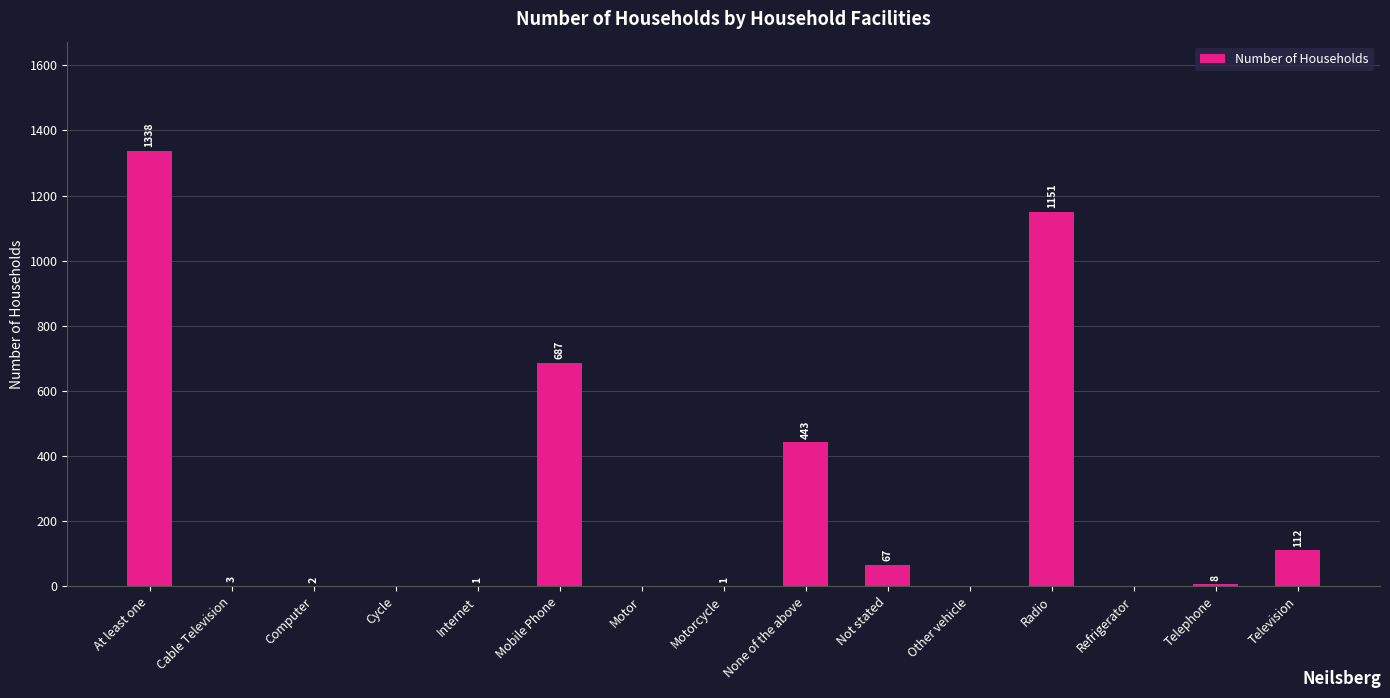

What is the change in value from Cycle to Not stated?

+67